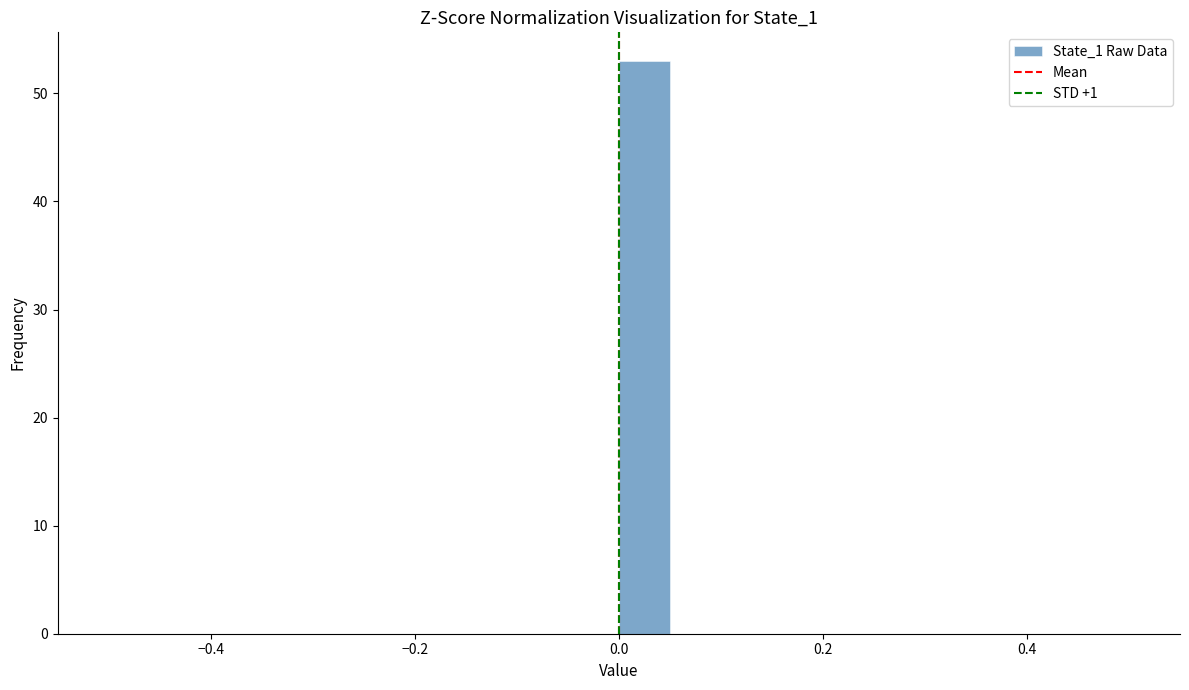

Read against the x-axis, roughly where is the centre of the tallest bar?

0.02